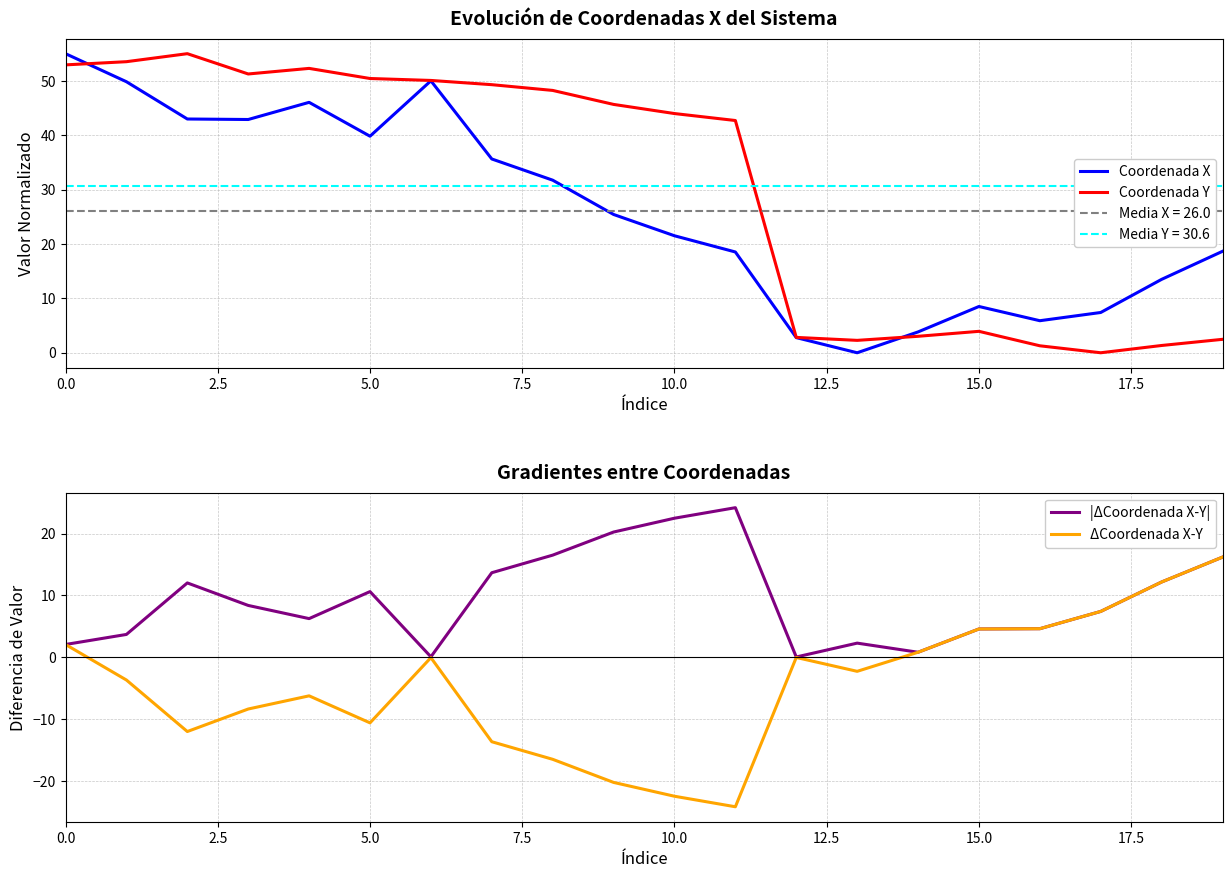

True or false: ΔCoordenada X-Y has more than 1 points higher than both neighbors.

True